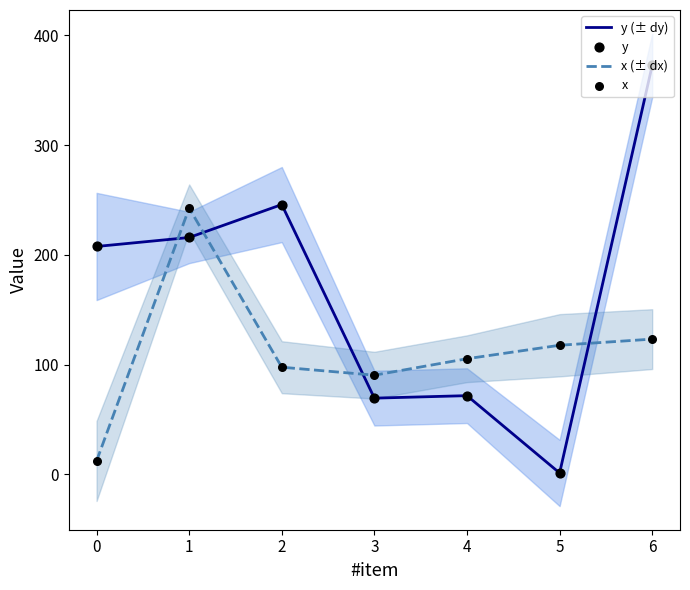

At which category is the sum across all series the highest?

6